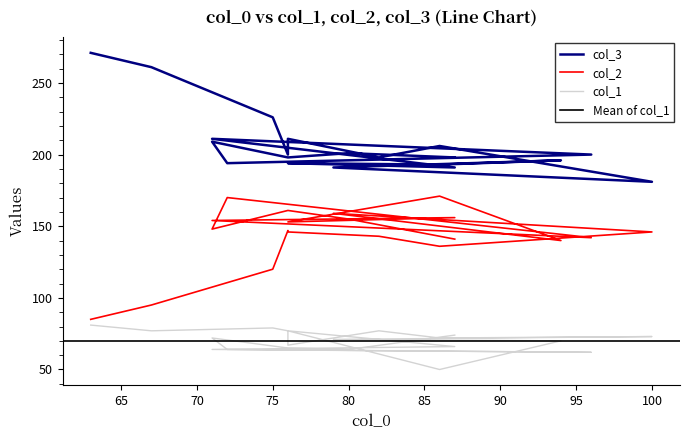

How many lines are shown in the chart?

3